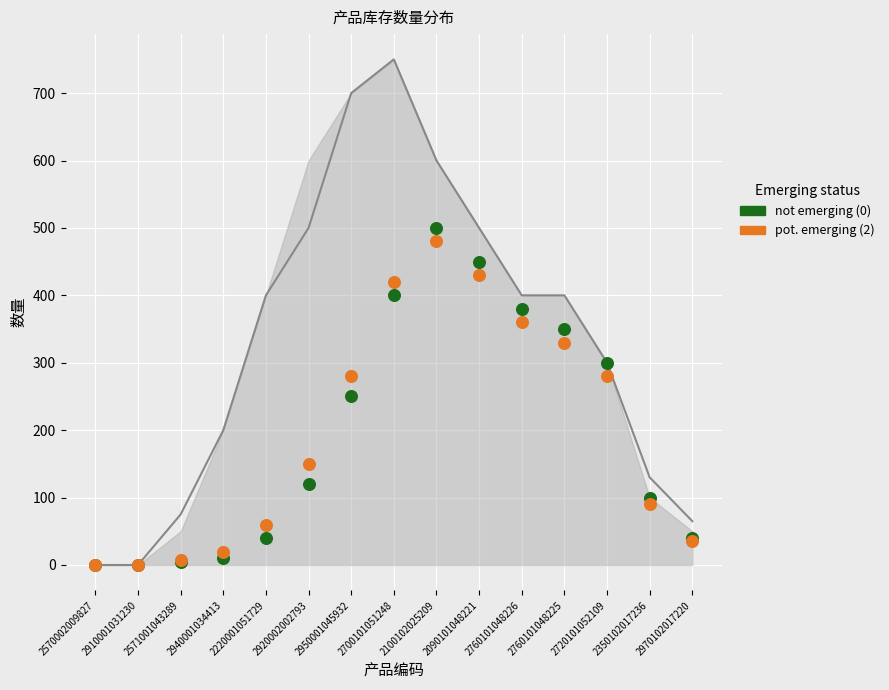

Which series has the widest spread of Y values?

not emerging (0)